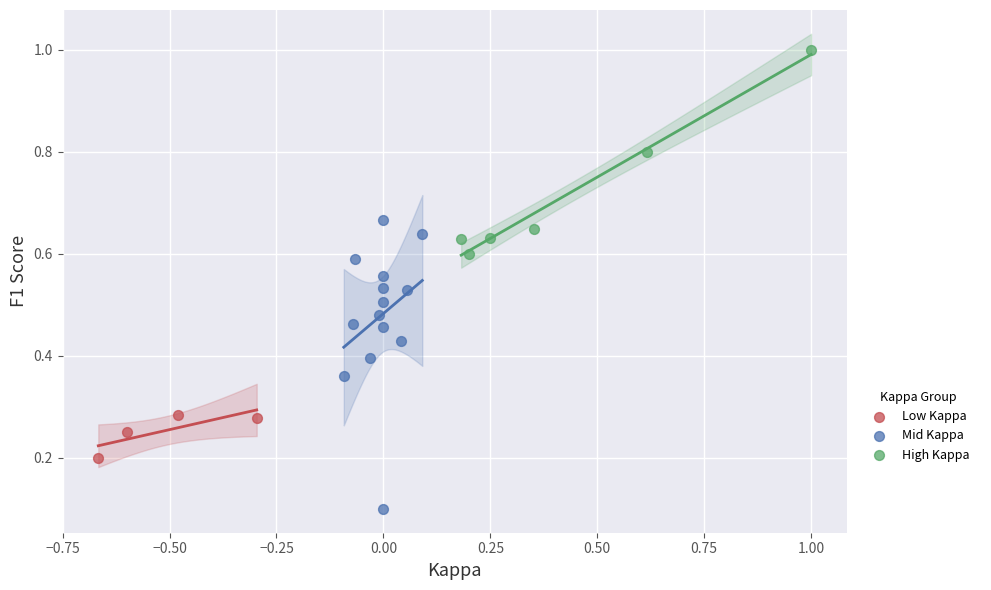

Which series has the largest Y range (max minus min)?

Mid Kappa